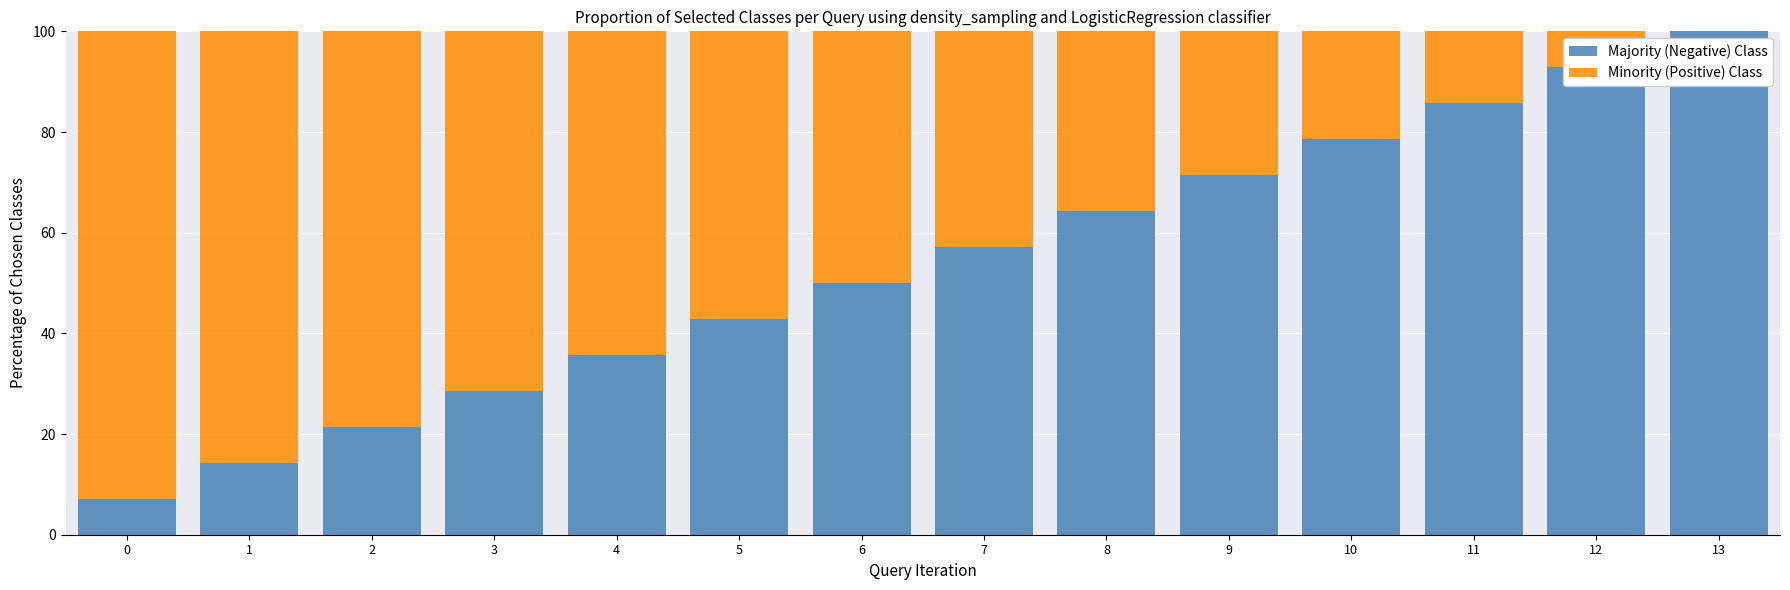

What is the total value across all series at 4?

100.0